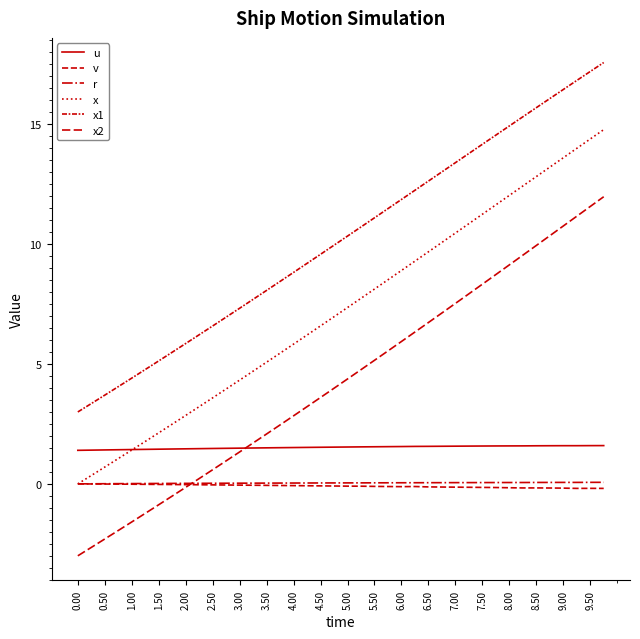

What is the lowest value of the x1 series?

3.0